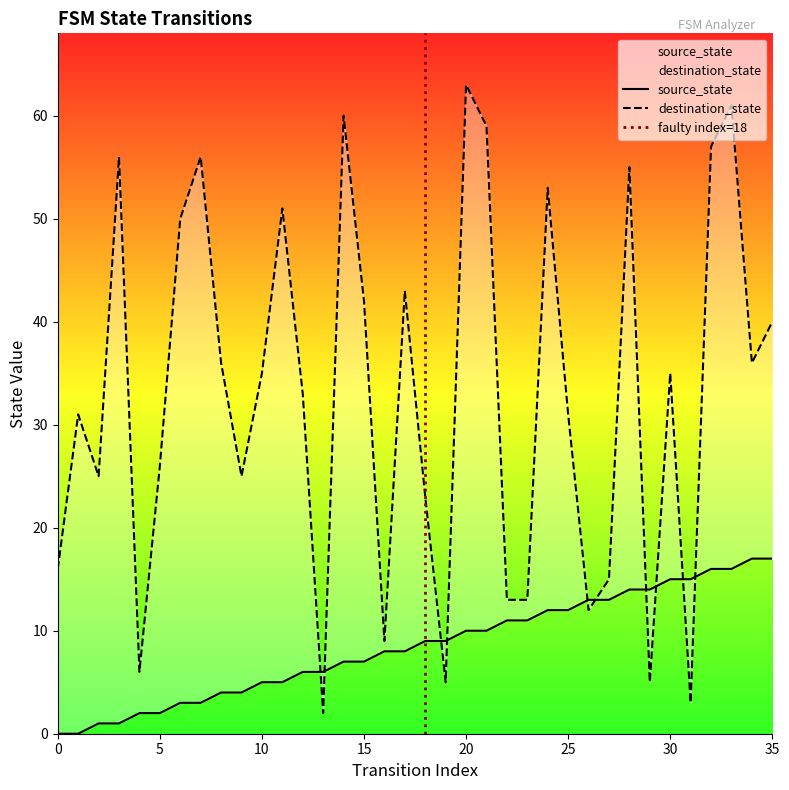

Is the value of destination_state at 30 greater than the value of source_state at 32?

Yes